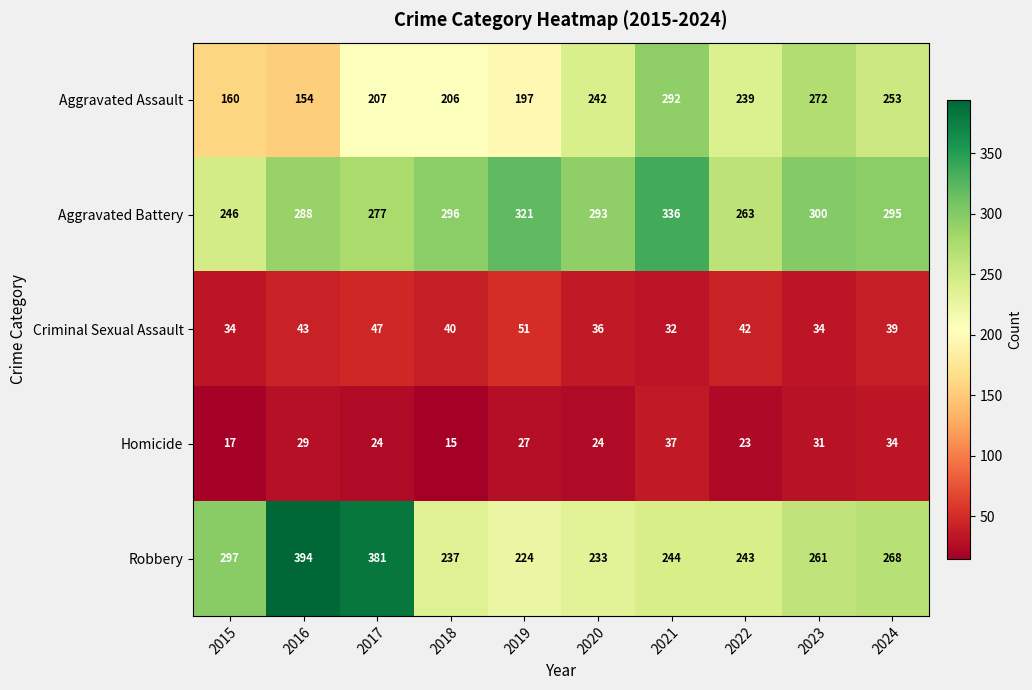

How many data points does each series have?

10